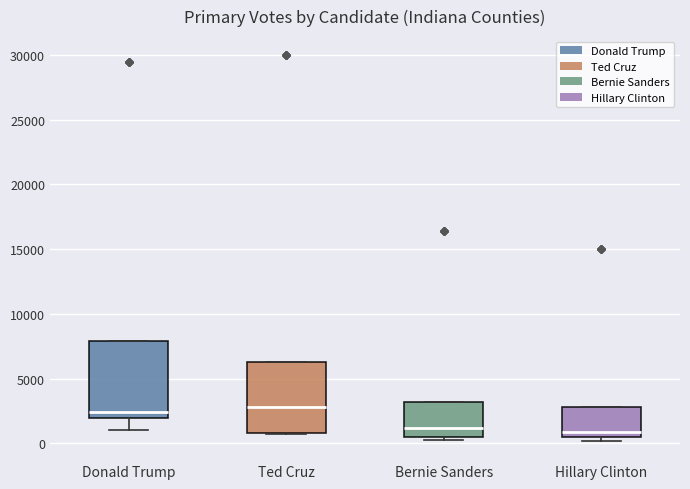

Reading left to right, transcribe this box plot: for each box, give where its median line is, the range the box spans, and where its two whiskers end, as read against the y-axis. The values are not printed on the chart, so give them approximately, as read against the axis.

Donald Trump: median 2500, box 2000 to 8000, whiskers 1000 to 8000
Ted Cruz: median 3000, box 1000 to 6500, whiskers 500 to 6500
Bernie Sanders: median 1000, box 500 to 3000, whiskers 0 to 3000
Hillary Clinton: median 1000, box 500 to 3000, whiskers 0 to 3000